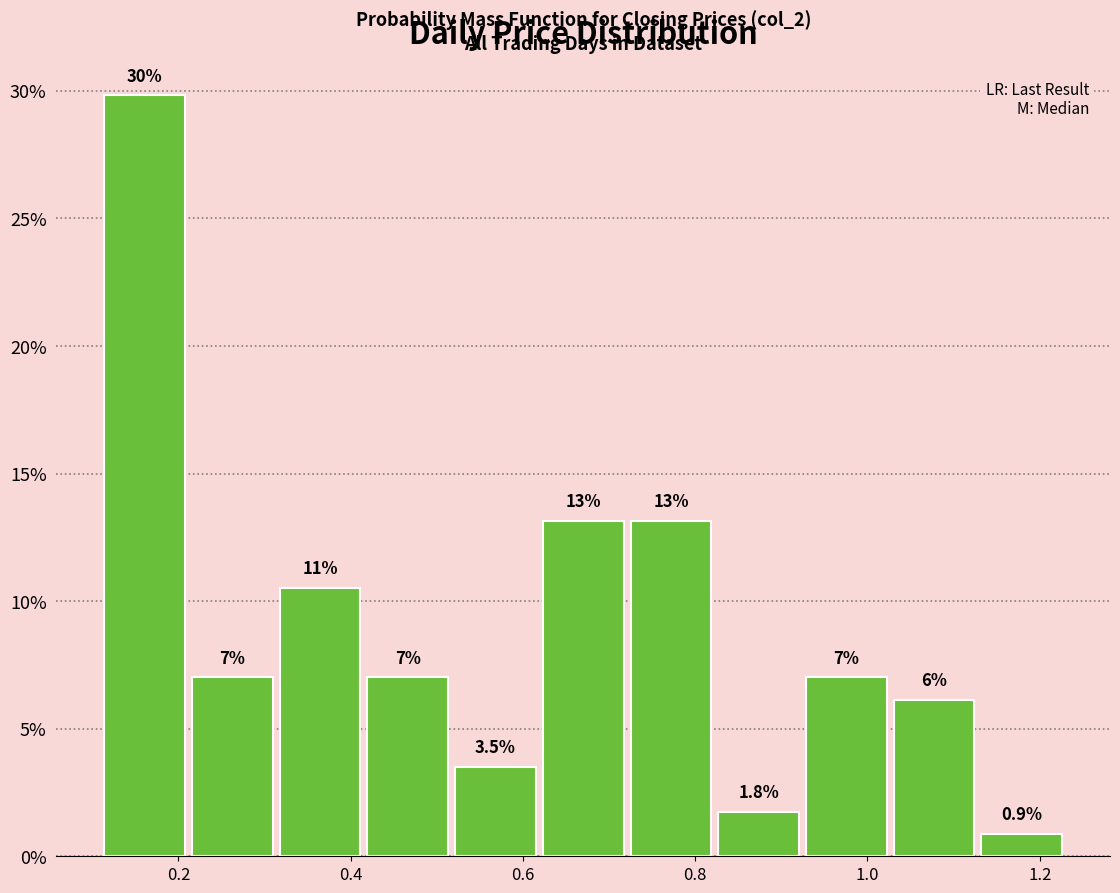

Which range on the x-axis has the tallest bar?

0.12 to 0.22